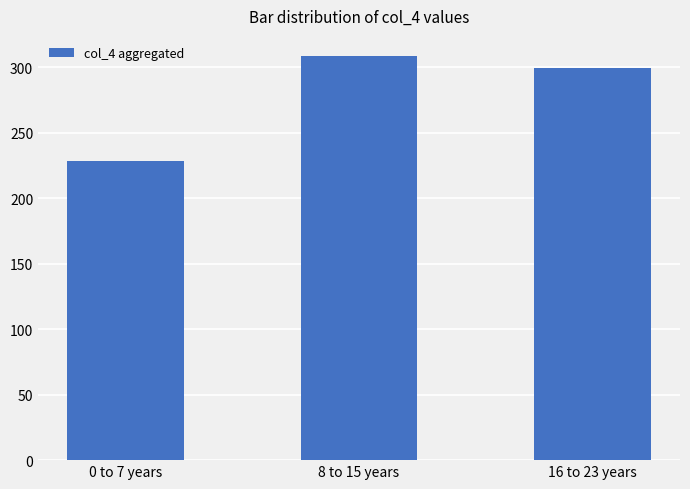

The chart shows a value of 308.7 at 8 to 15 years. True or false?

True